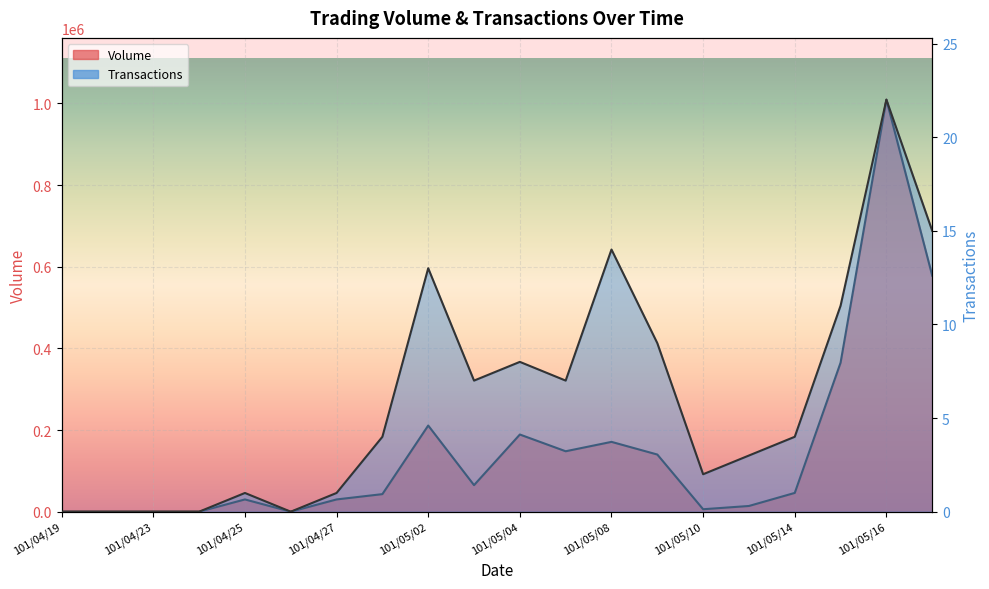

How many data points in Transactions are above 4?

9